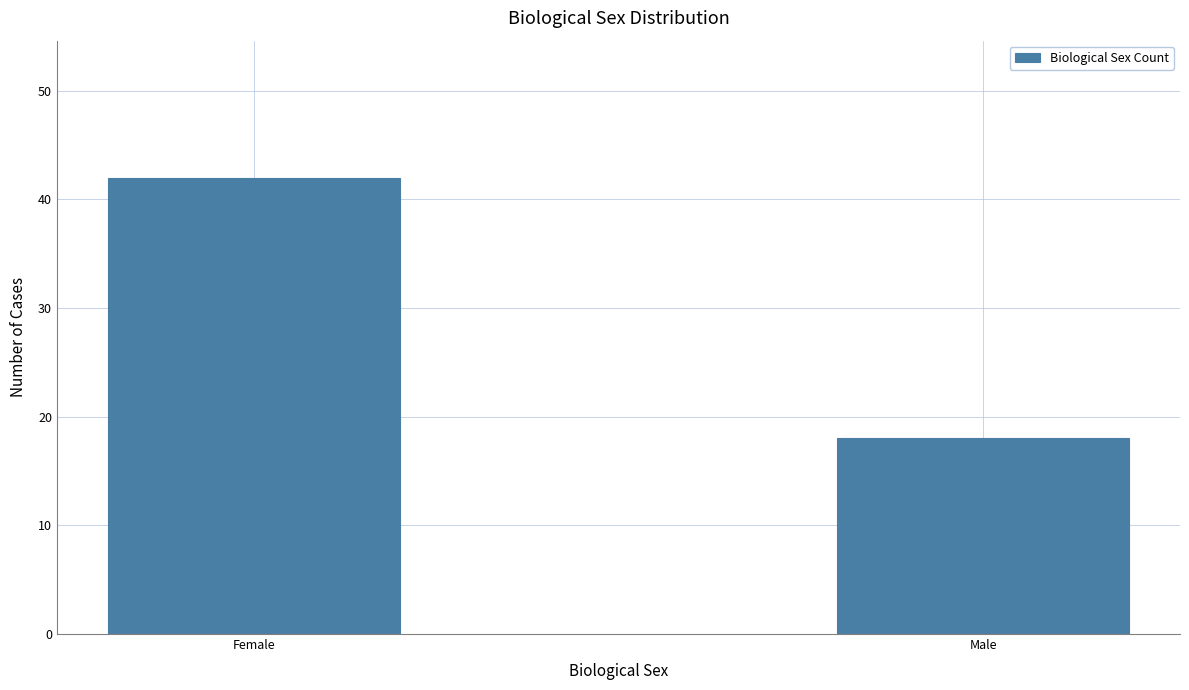

Are the bars grouped side by side (vs. stacked)?

No